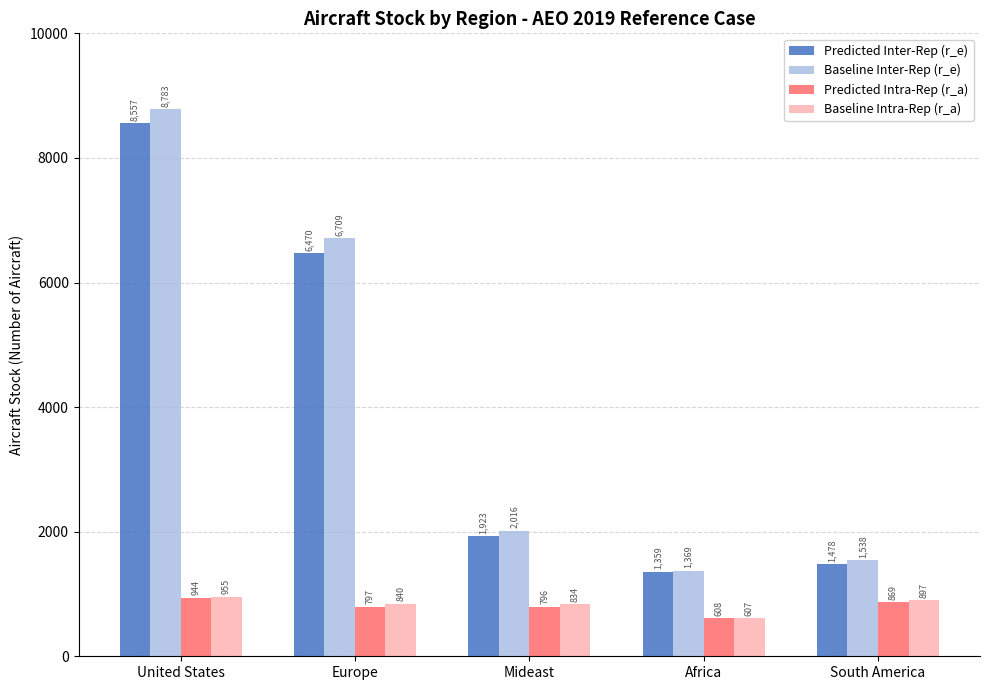

At which category is the sum across all series the highest?

United States